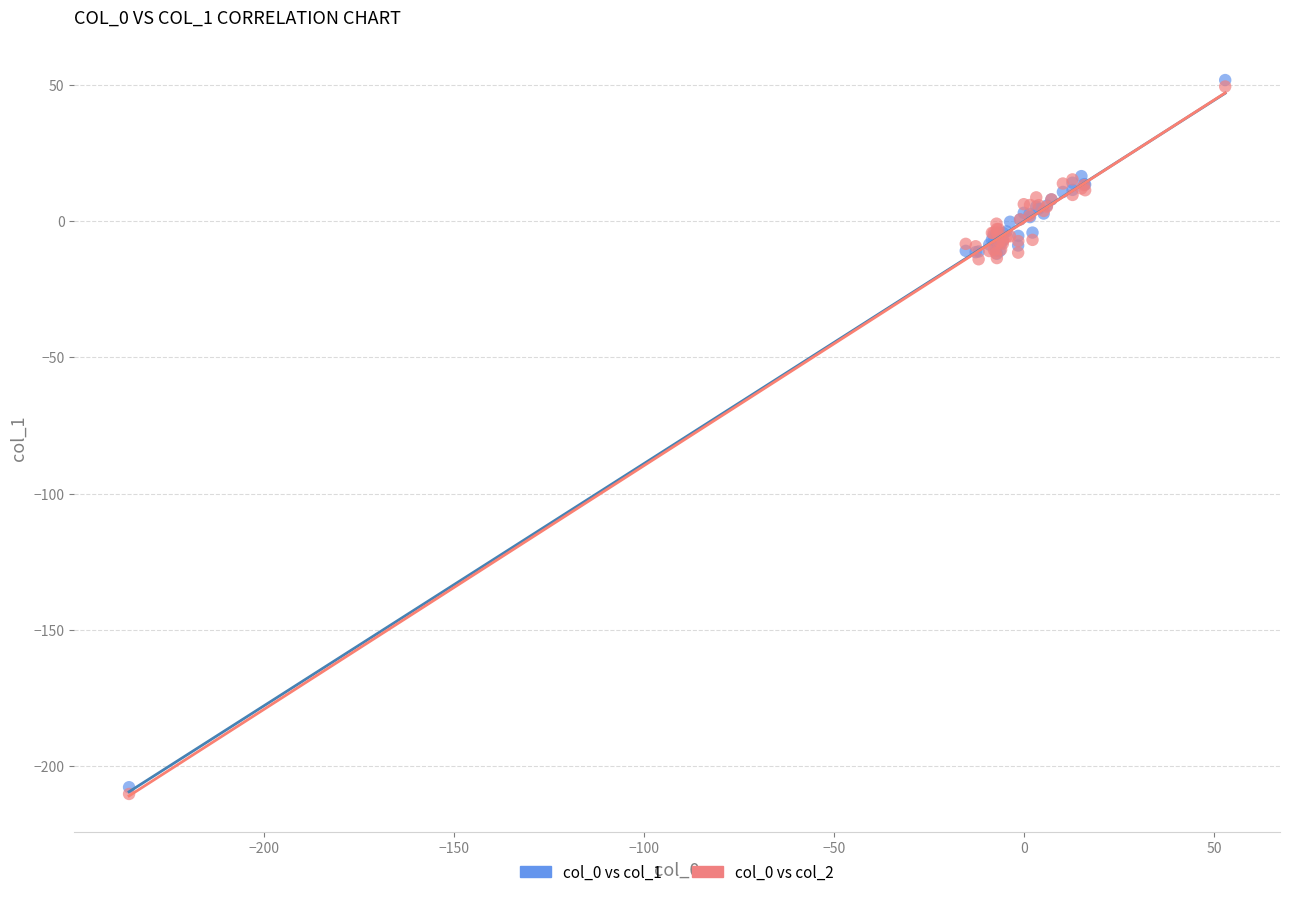

What are all the series names shown in the legend?

col_0 vs col_1, col_0 vs col_2